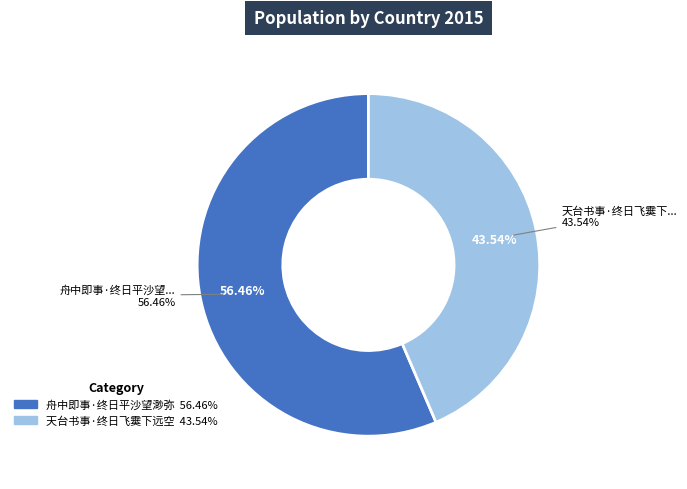

To the nearest percent, what portion does 舟中即事·终日平沙望渺弥 represent?

56%